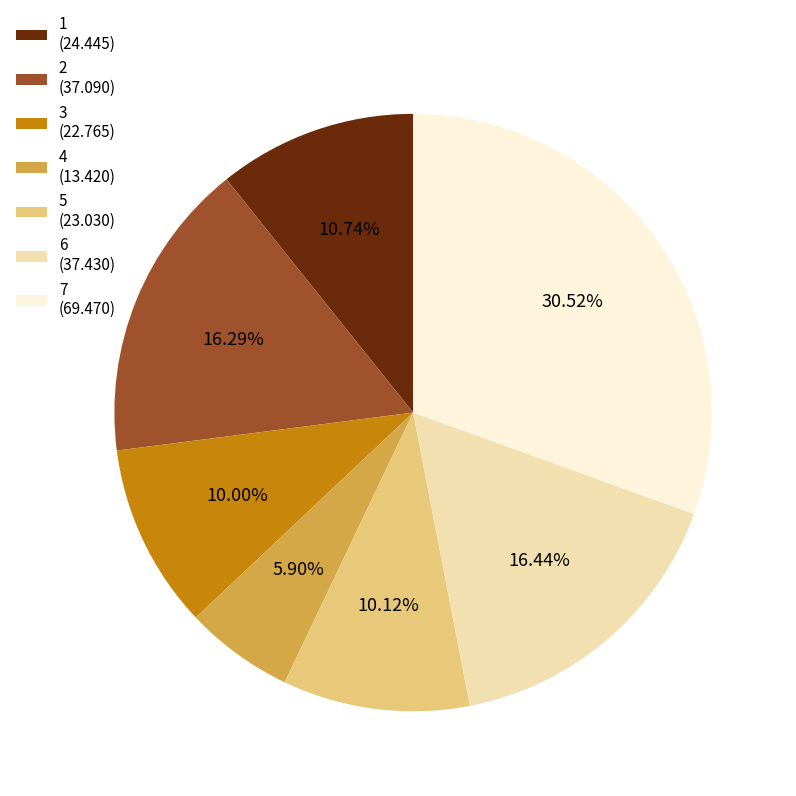

Does 4 represent more than half of the total?

No